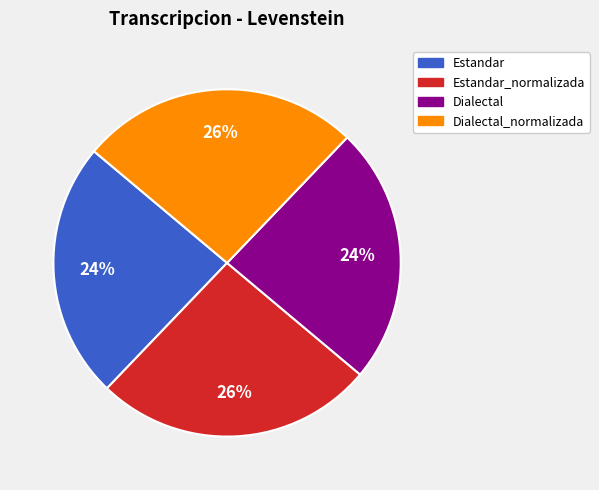

To the nearest percent, what is the difference between the Dialectal and Estandar_normalizada slice percentages?

2%